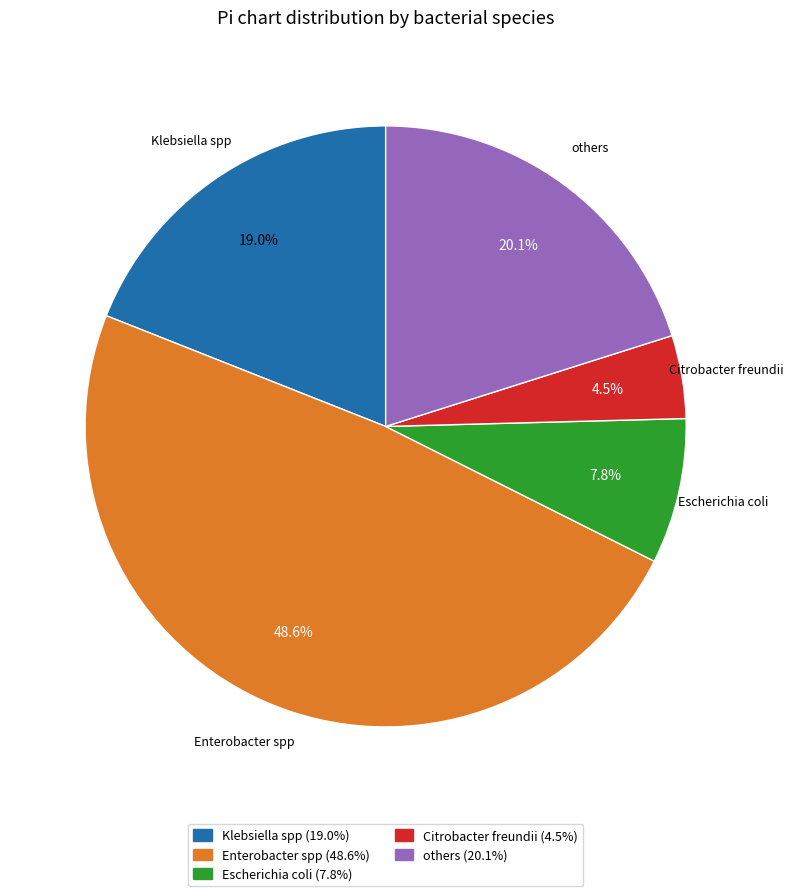

What percentage is the Klebsiella spp slice, to the nearest percent?

19%